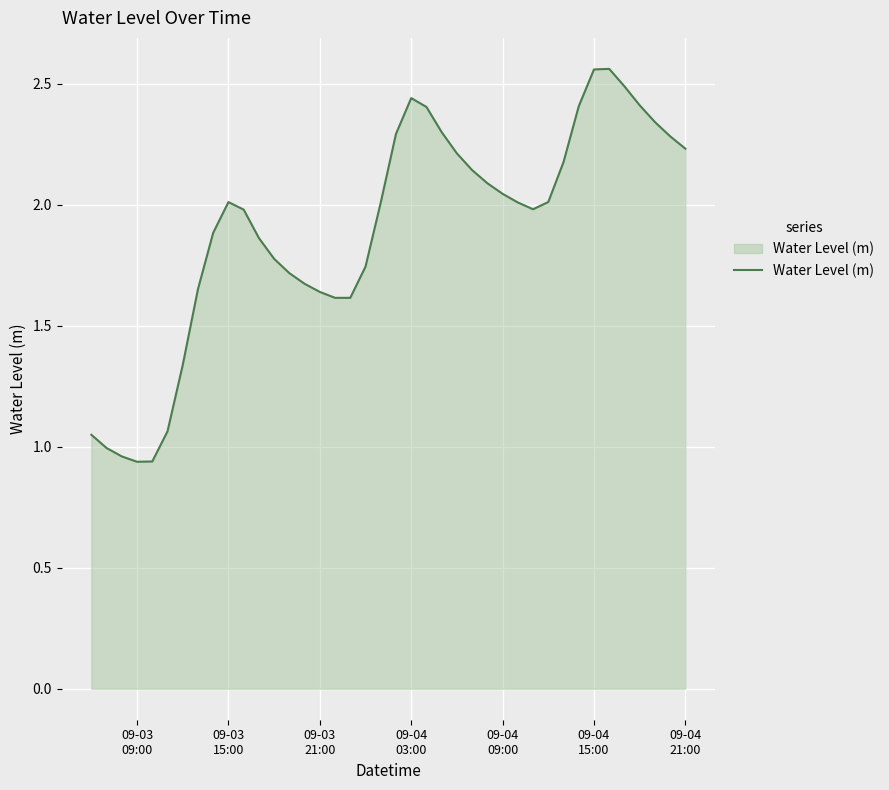

What is the average value?

1.9